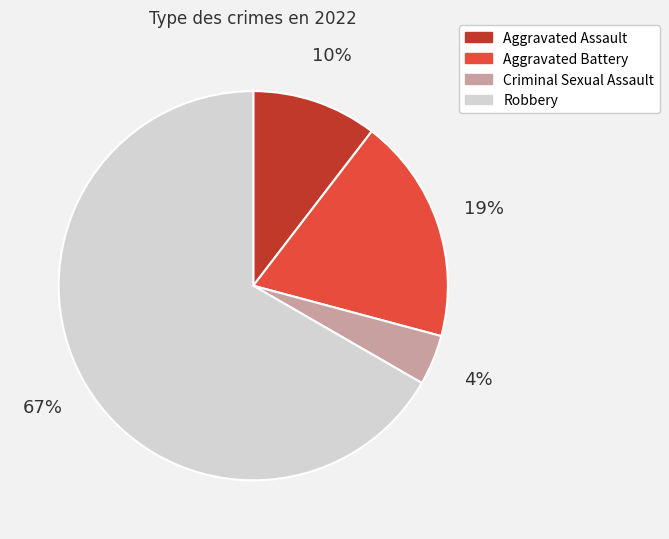

To the nearest percent, what is the average slice percentage?

25%